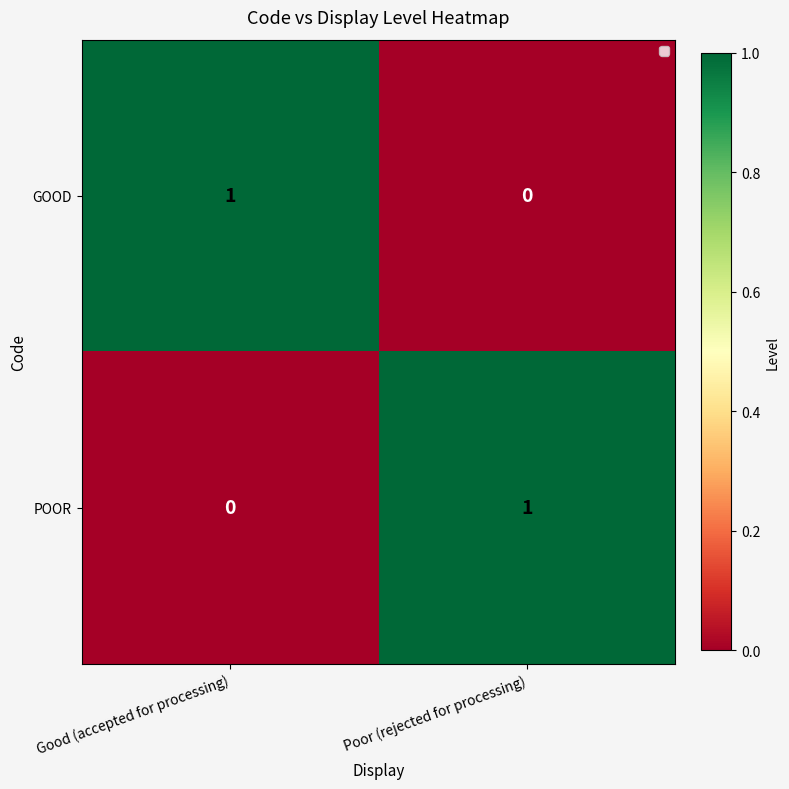

Where is GOOD nearest to the value 0?

Poor (rejected for processing)